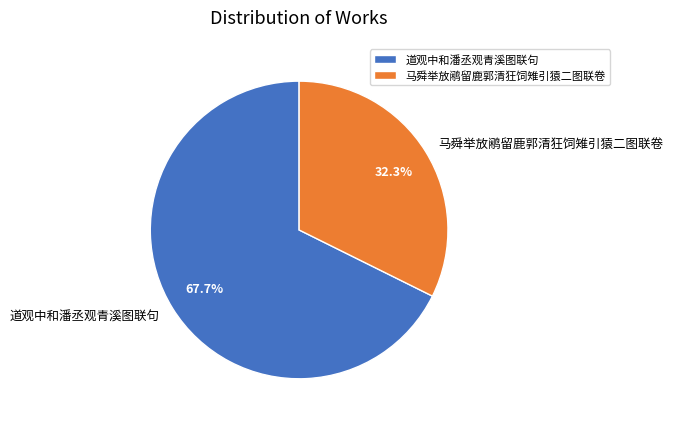

To the nearest percent, what is the difference between the largest and smallest slice percentages?

35%